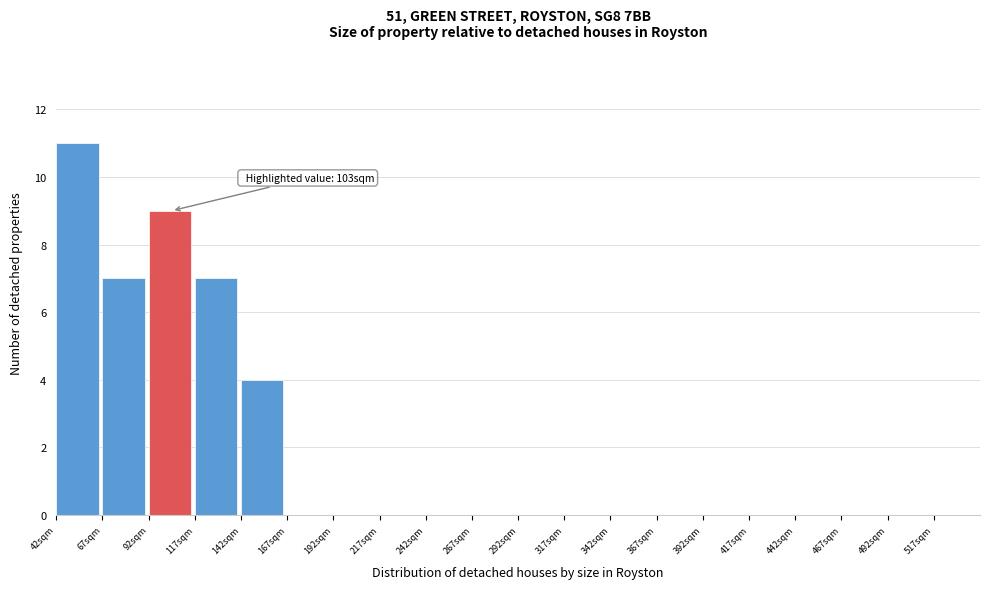

Which range on the x-axis has the tallest bar?

42 to 67